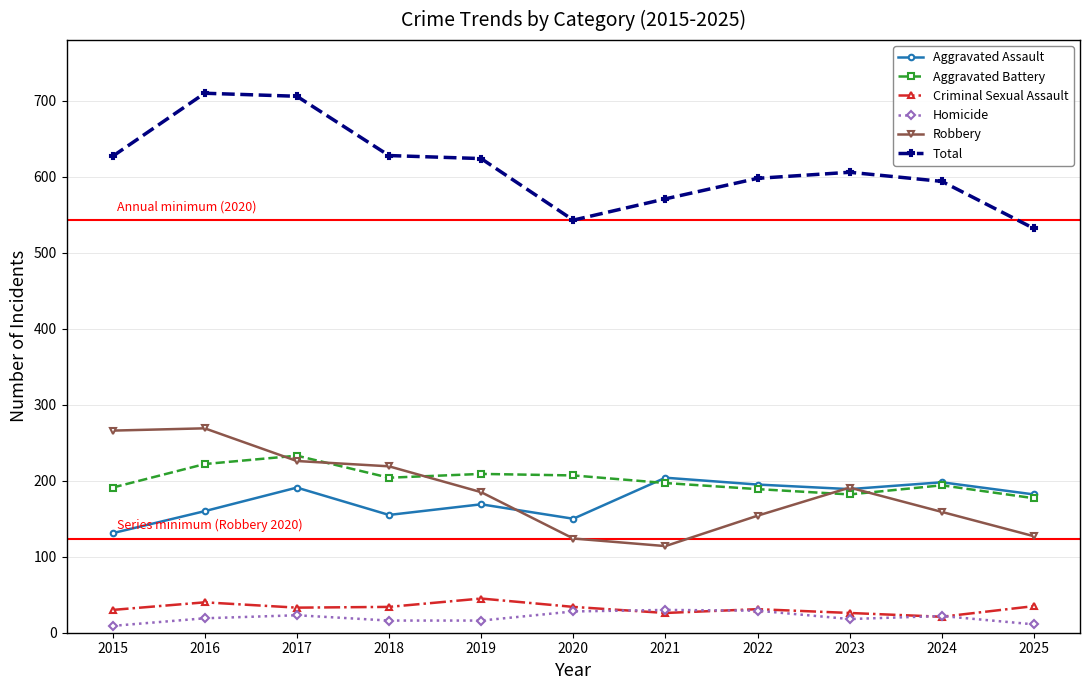

How many lines are shown in the chart?

6